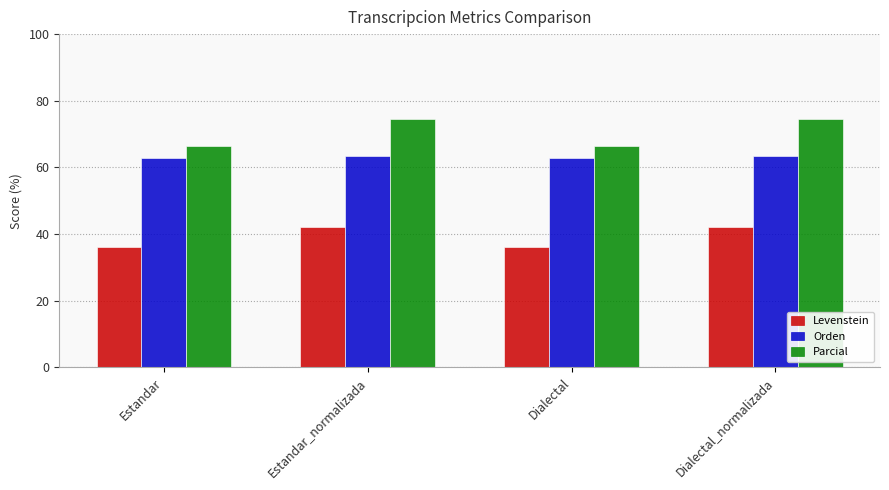

Reading left to right, transcribe all the data shown in this chart.

Levenstein: Estandar=36.0	Estandar_normalizada=42.3	Dialectal=36.0	Dialectal_normalizada=42.3
Orden: Estandar=62.8	Estandar_normalizada=63.4	Dialectal=62.8	Dialectal_normalizada=63.4
Parcial: Estandar=66.5	Estandar_normalizada=74.6	Dialectal=66.5	Dialectal_normalizada=74.6